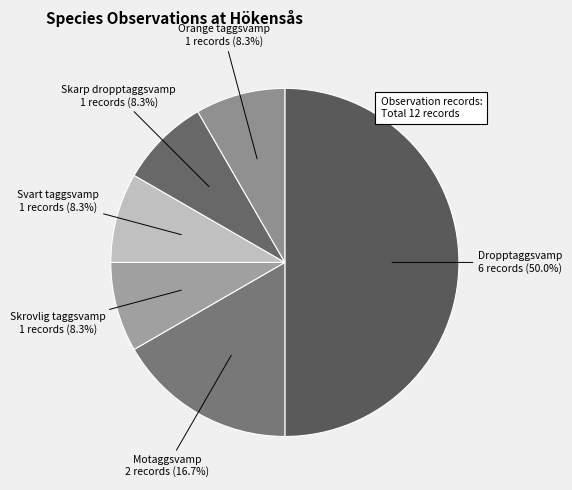

The Skrovlig taggsvamp slice represents 18% of the pie. True or false?

False